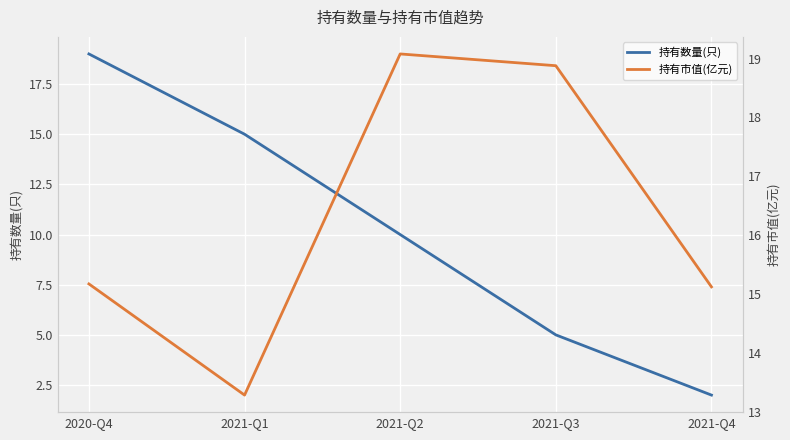

What position from the left is 2021-Q4?

5